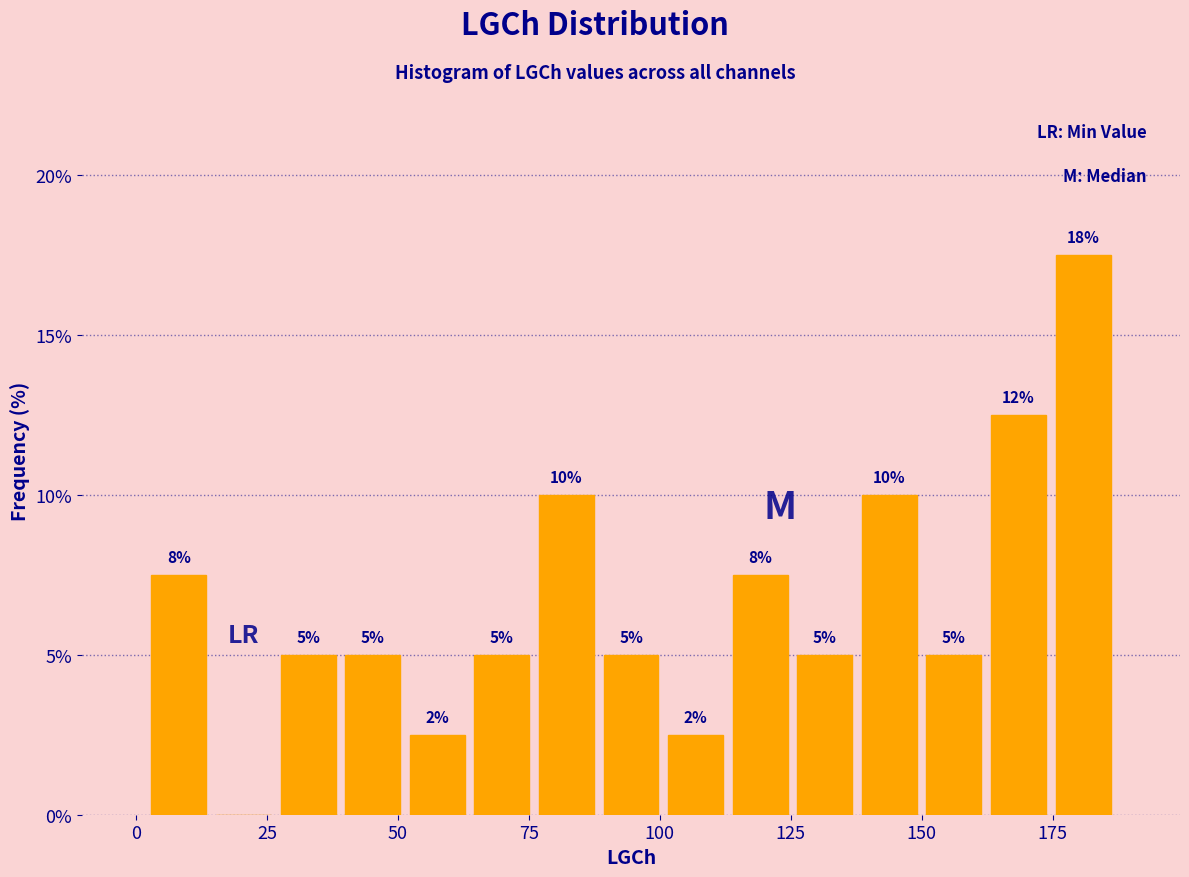

Around what value on the x-axis is the tallest bar? Give the approximate position of its centre, as read against the axis.

180